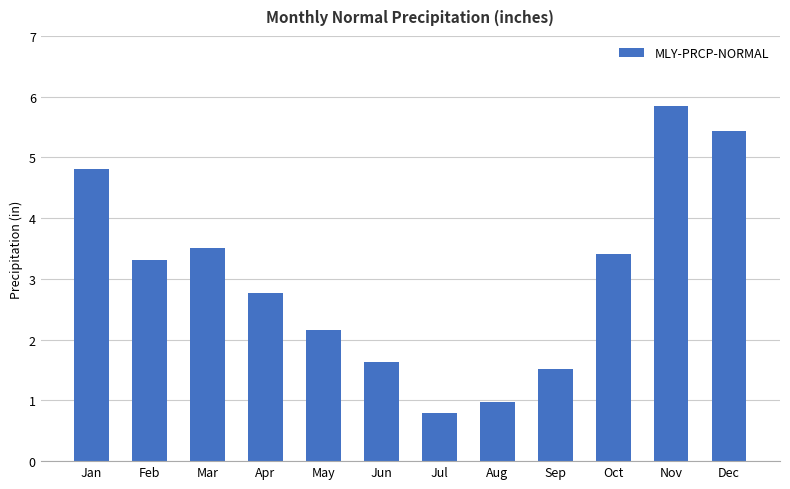

The value at Jan is 4.8. True or false?

True